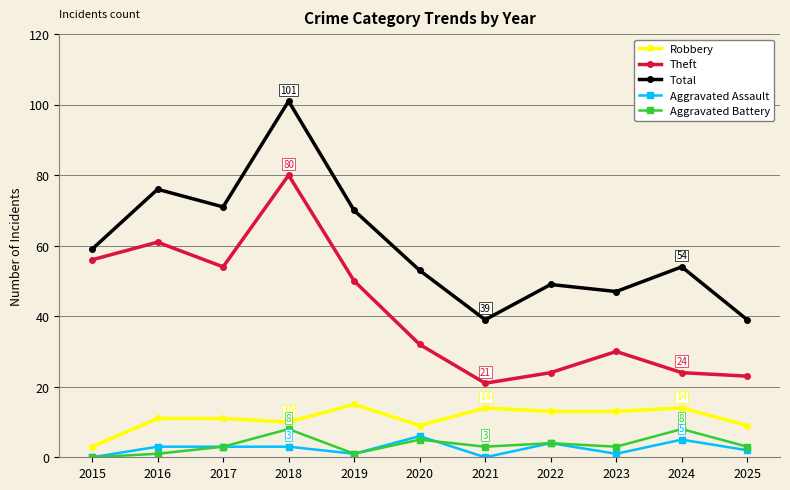

Which series has the largest total across all categories?

Total